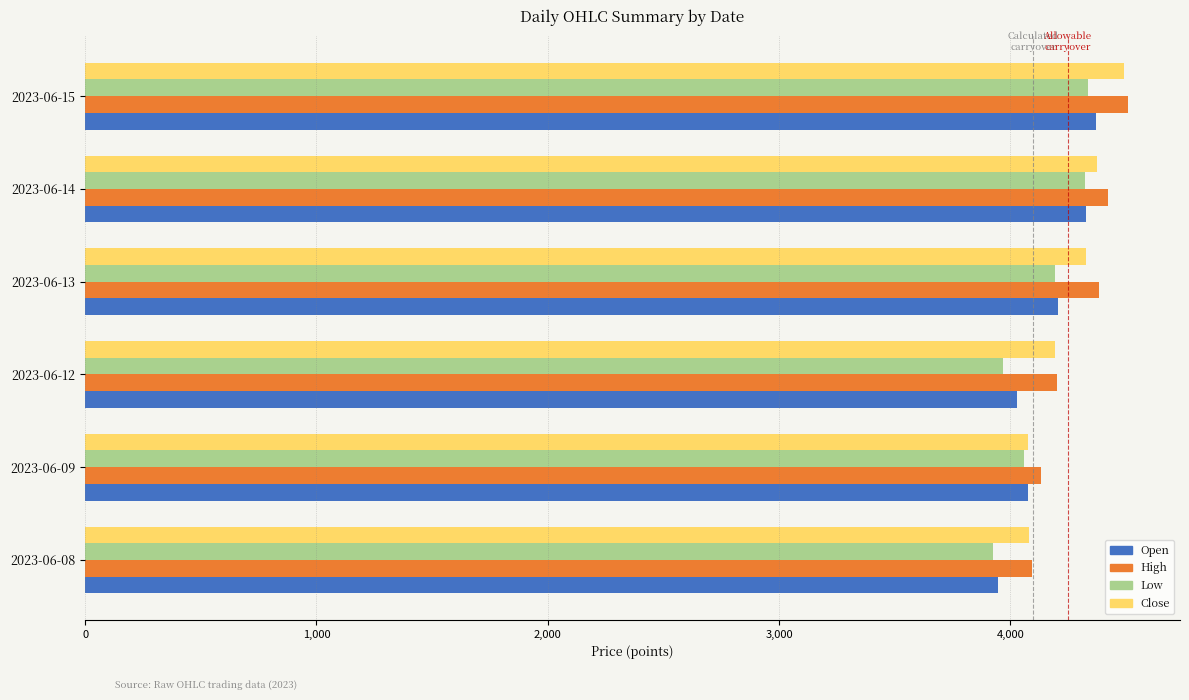

What are all the series names shown in the legend?

Open, High, Low, Close